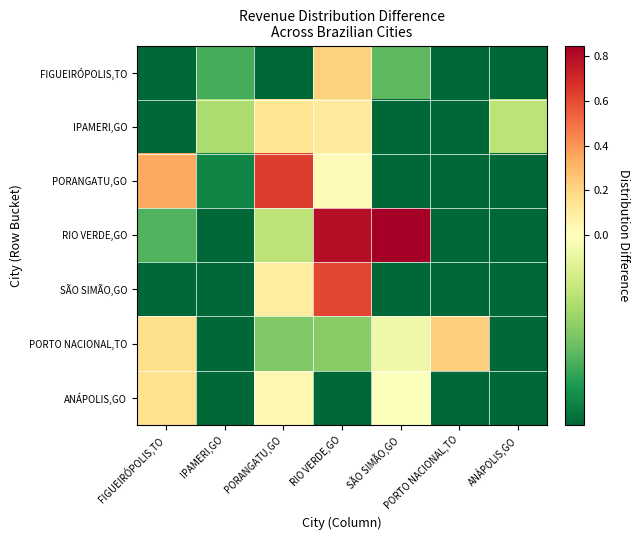

How many distinct data groups are displayed?

7